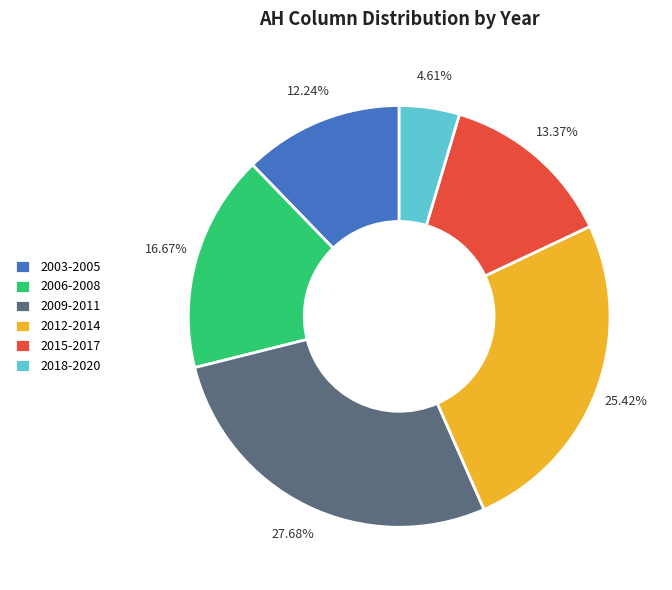

Is there a majority slice in this chart?

No